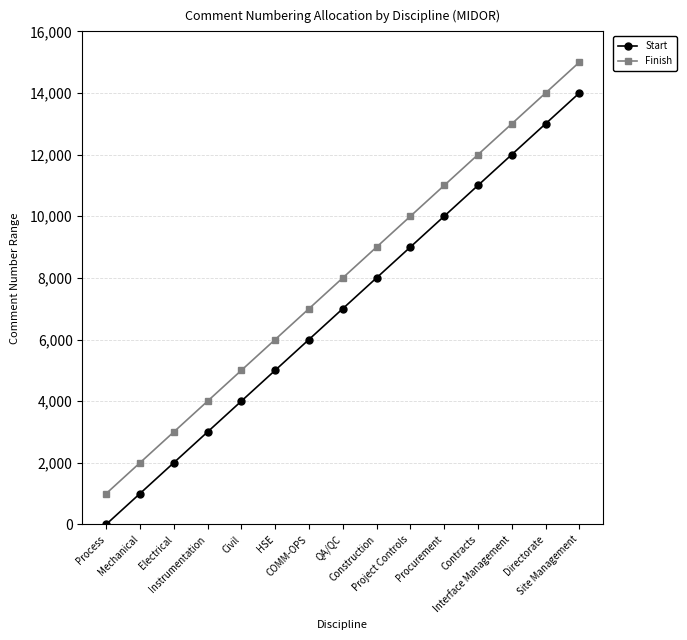

What are all the series names shown in the legend?

Start, Finish